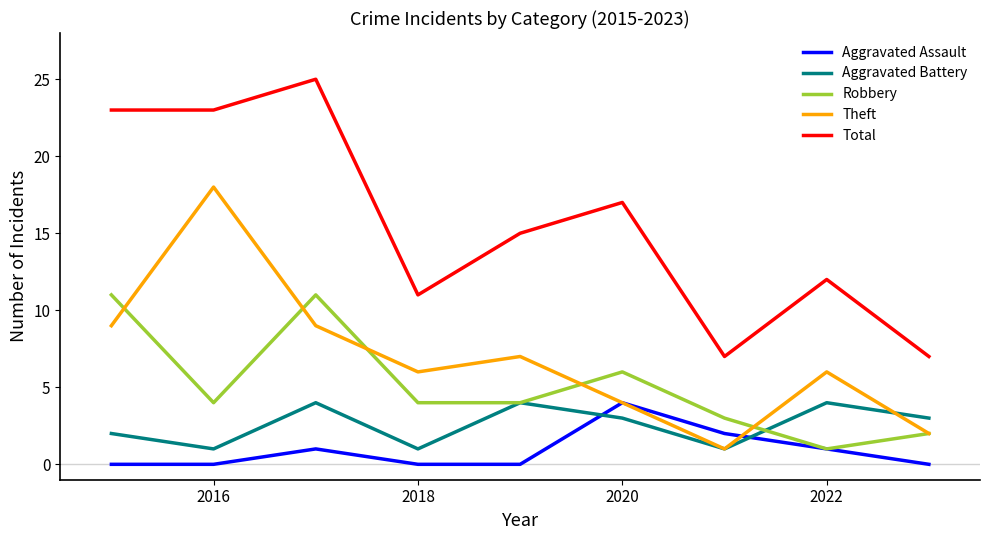

Which series has the largest total across all categories?

Total